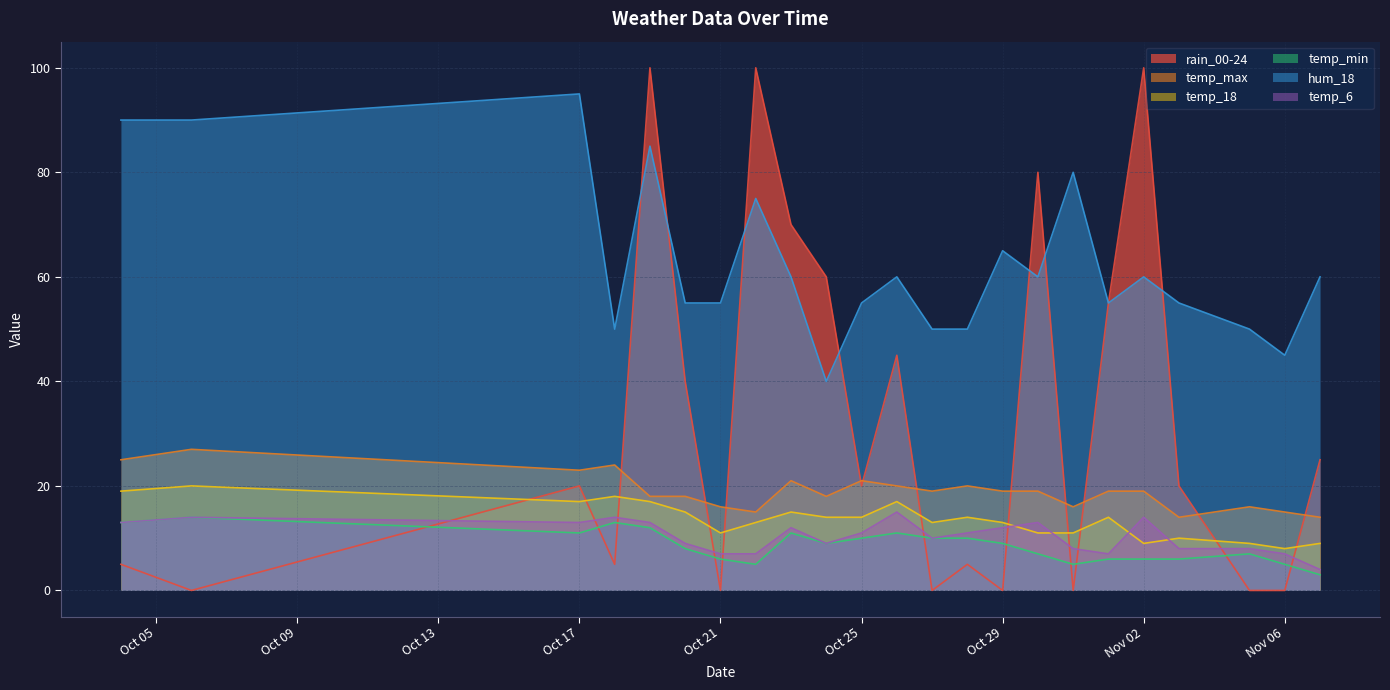

What is the approximate value of rain_00-24 at Oct 25, to the nearest 5?

20